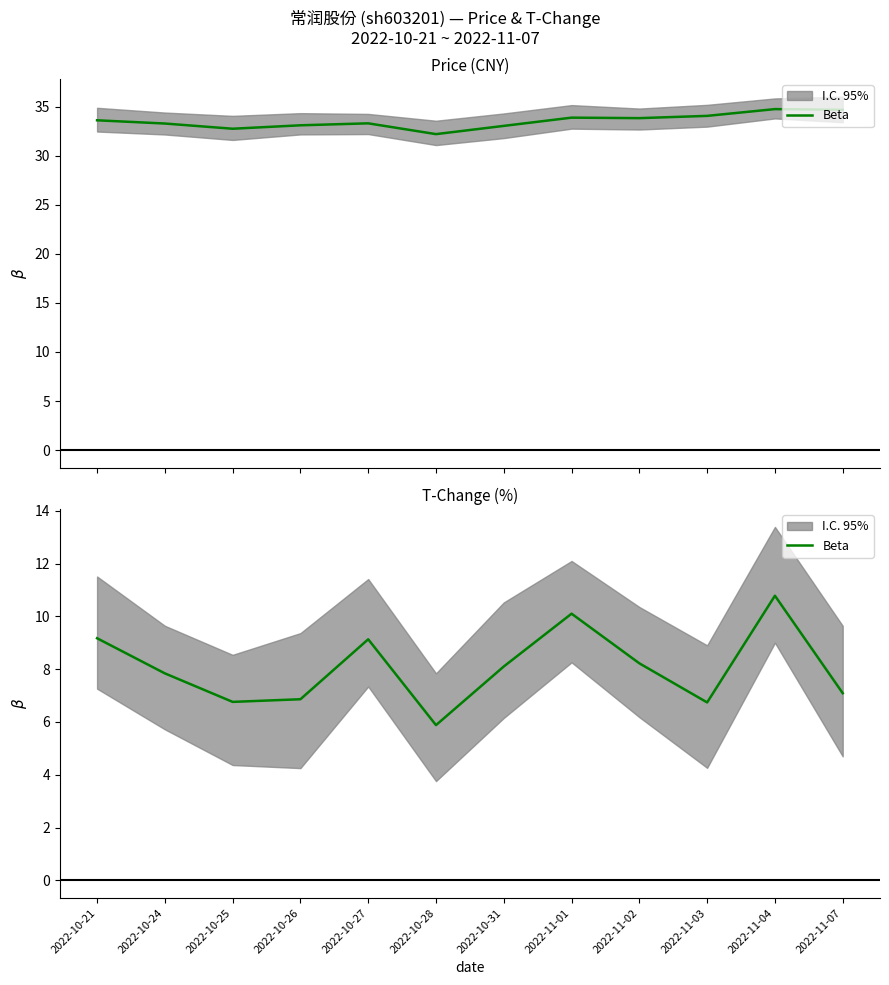

True or false: the data shows 1.6 at 2022-11-07.

False